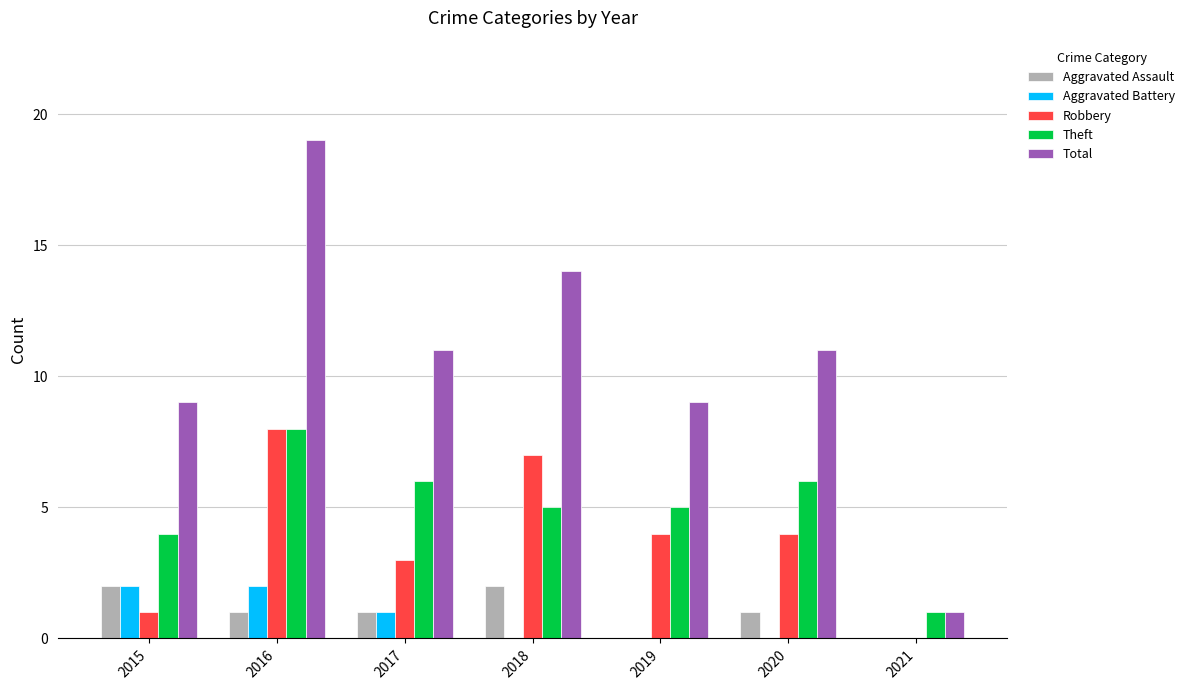

Reading left to right, list all the values displayed in this chart.

Aggravated Assault: 2015=2	2016=1	2017=1	2018=2	2019=0	2020=1	2021=0
Aggravated Battery: 2015=2	2016=2	2017=1	2018=0	2019=0	2020=0	2021=0
Robbery: 2015=1	2016=8	2017=3	2018=7	2019=4	2020=4	2021=0
Theft: 2015=4	2016=8	2017=6	2018=5	2019=5	2020=6	2021=1
Total: 2015=9	2016=19	2017=11	2018=14	2019=9	2020=11	2021=1